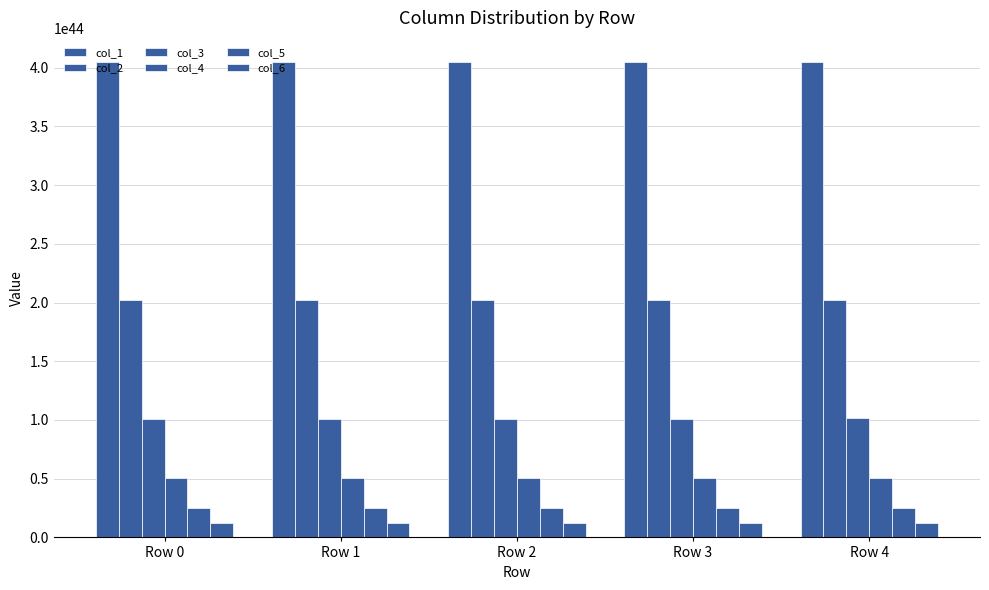

How many bars are there in each group?

6